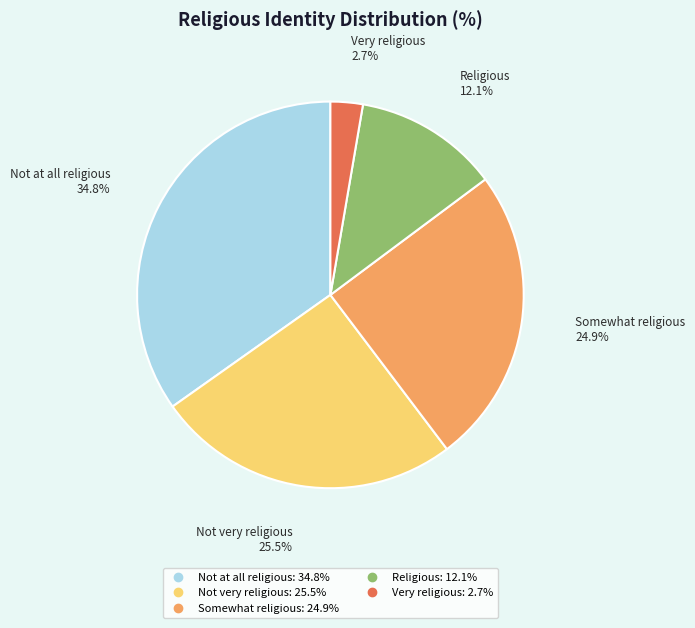

What percentage is the Not at all religious slice, to the nearest percent?

35%